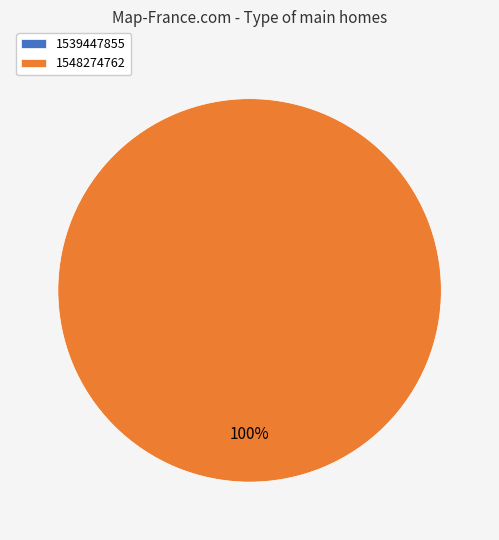

Which category has the smallest portion of the pie?

1539447855